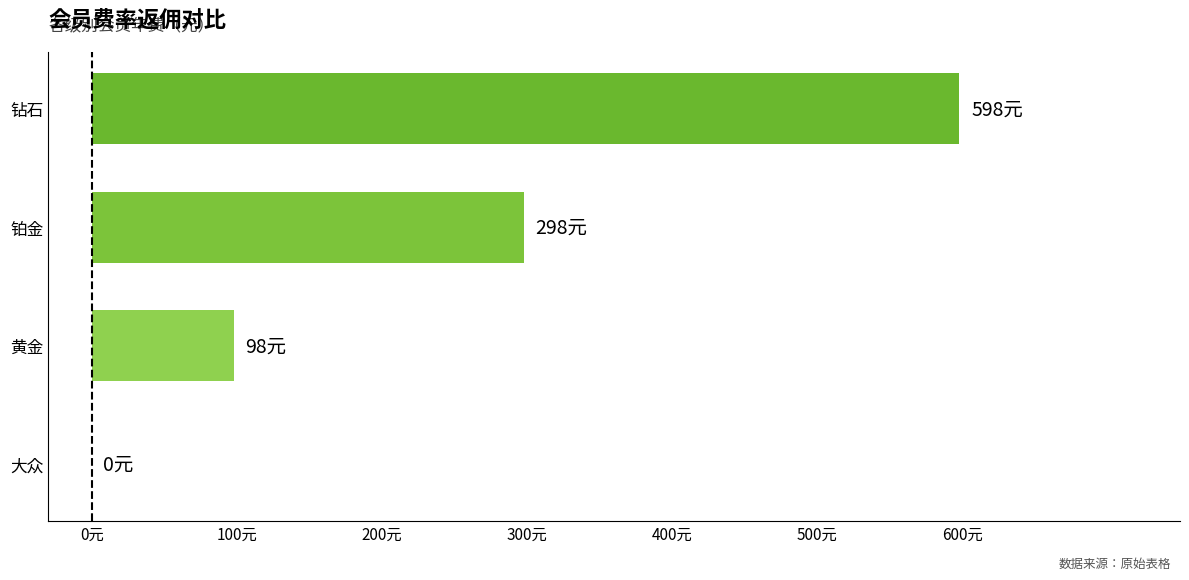

What is the difference between the maximum and second lowest values?

500